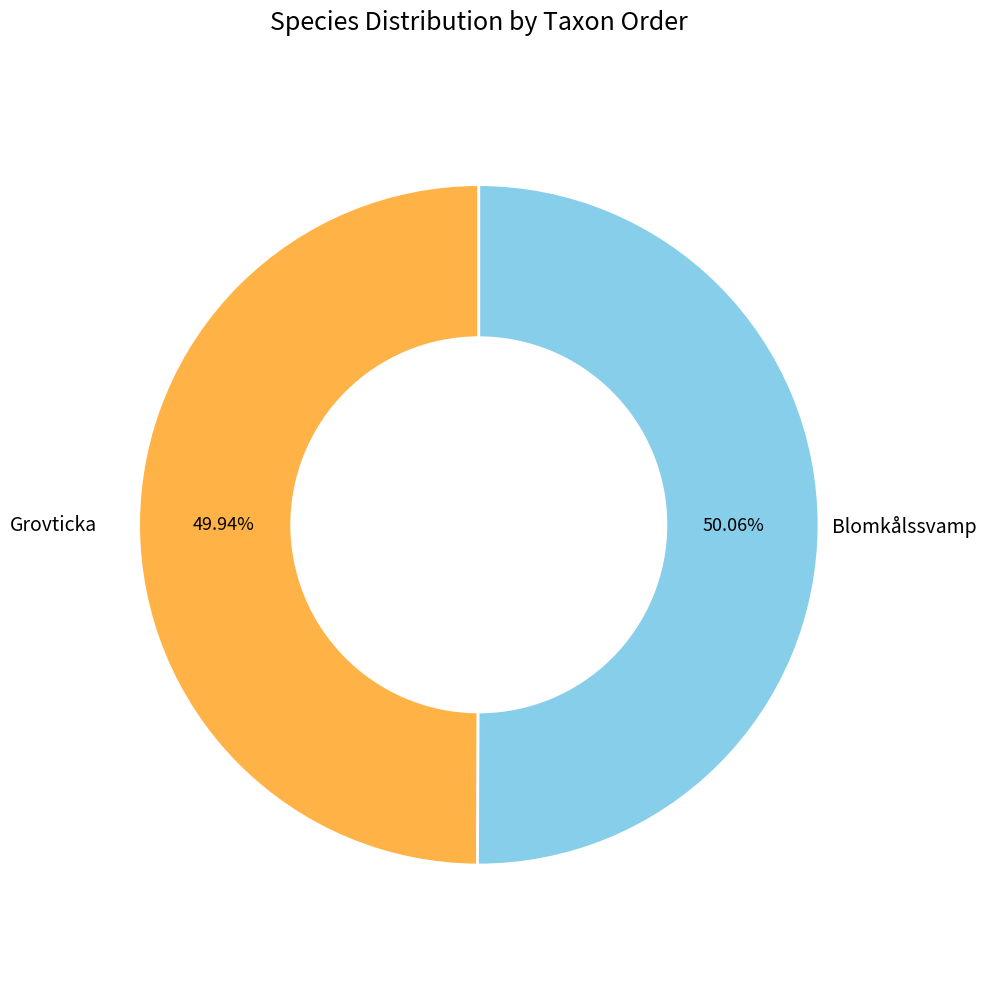

Approximately how many times larger is the value at Grovticka compared to Blomkålssvamp?

1.0